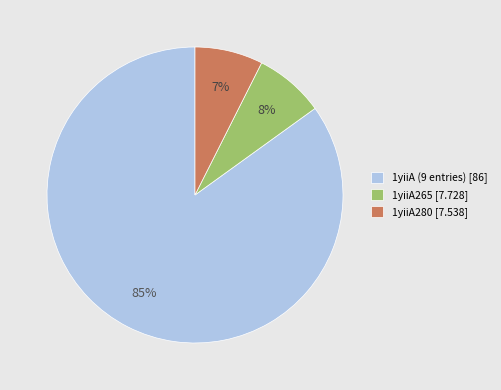

To the nearest percent, what portion does 1yiiA (9 entries) [86] represent?

85%